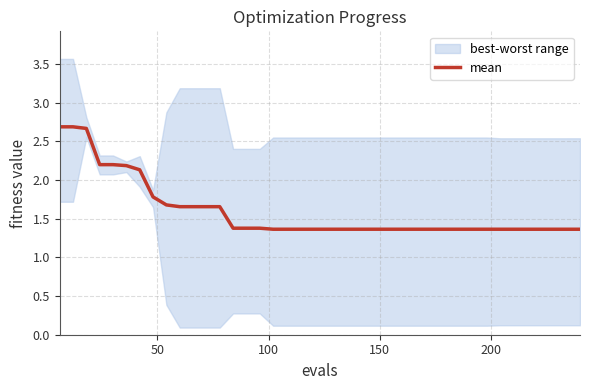

How many lines are shown in the chart?

1